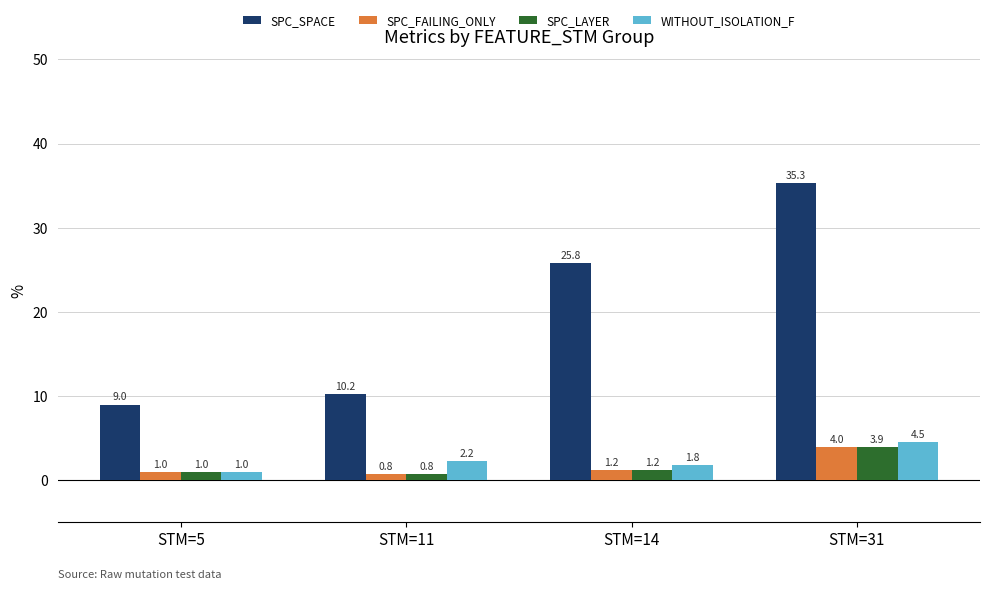

True or false: WITHOUT_ISOLATION_F has a value of 1.8 at STM=14.

True